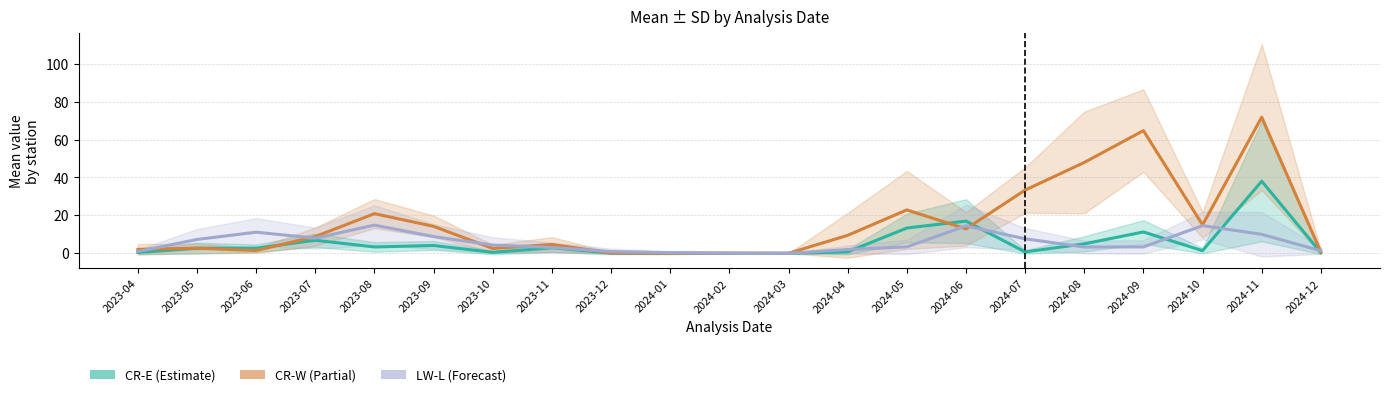

What is the sum of the LW-L_Mean values at 2023-09 and 2024-12?

10.2